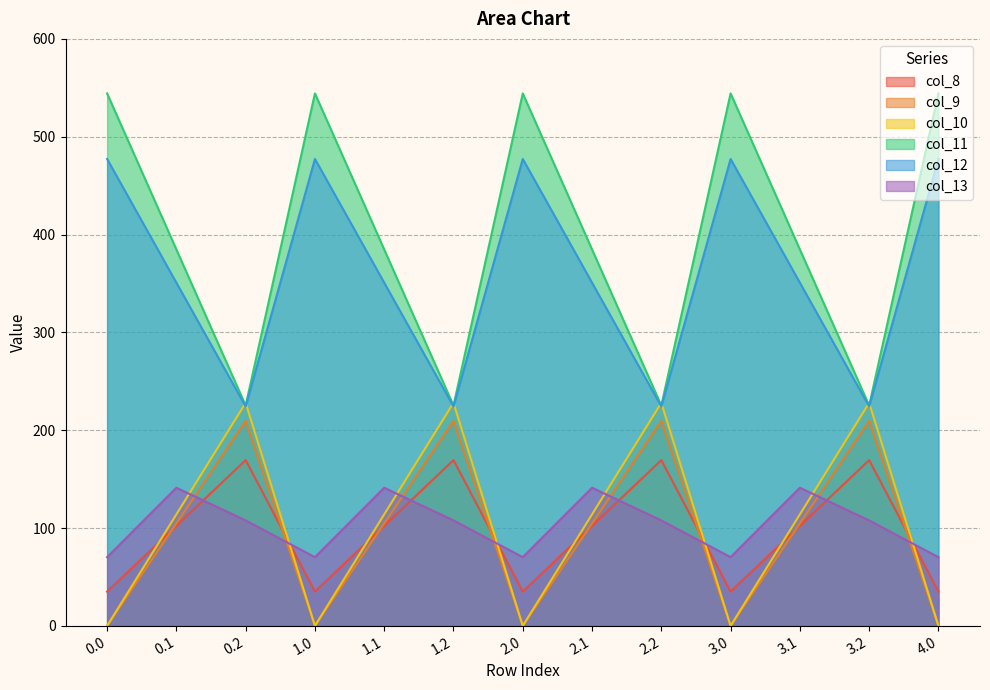

True or false: col_10 and col_9 intersect in this chart.

False